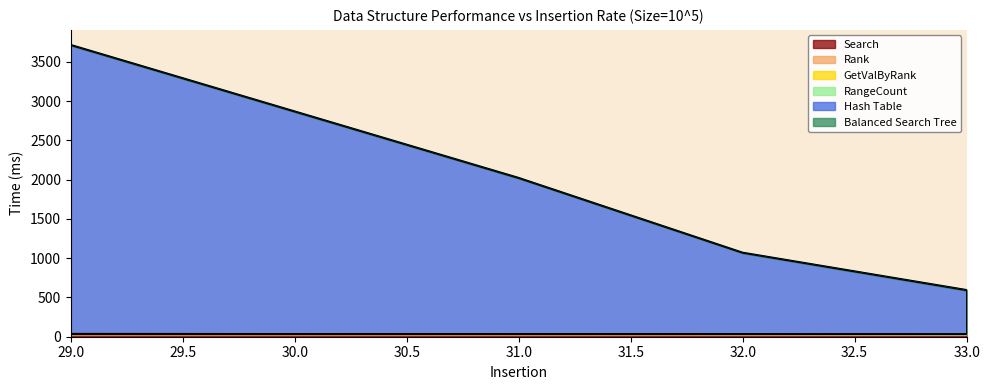

What is the value of the RangeCount point at the 6th from the left?

38.0